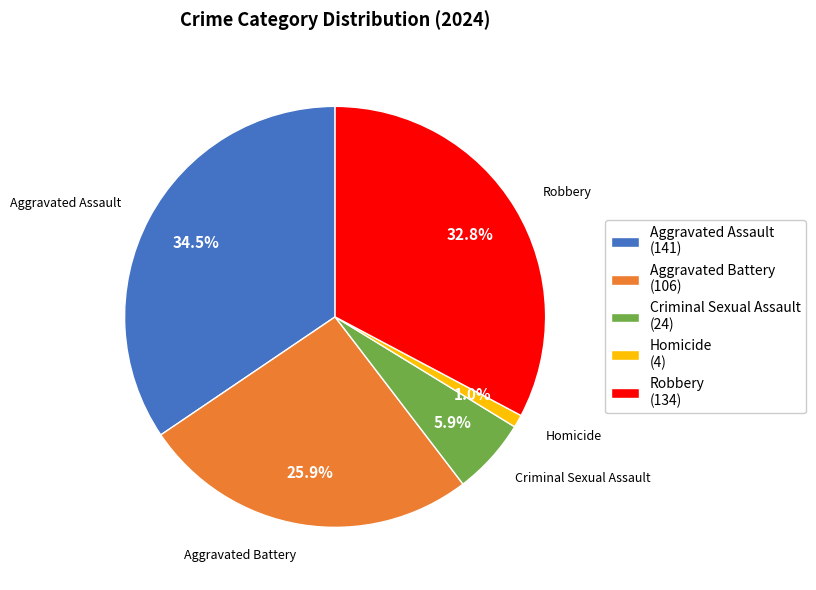

Rank the categories by value from lowest to highest.

Homicide, Criminal Sexual Assault, Aggravated Battery, Robbery, Aggravated Assault